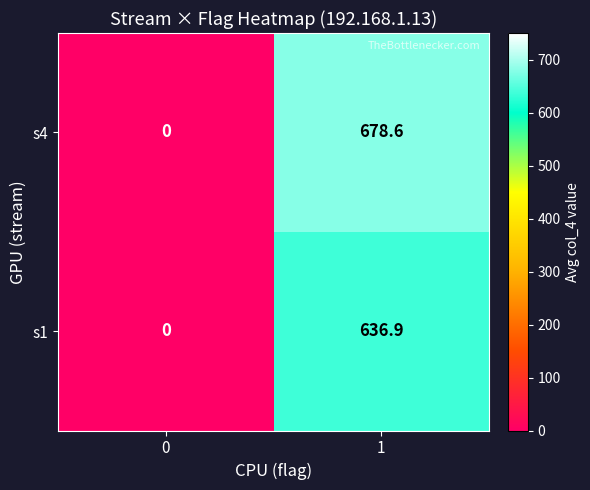

Rank the series by their average value, from highest to lowest.

s4, s1